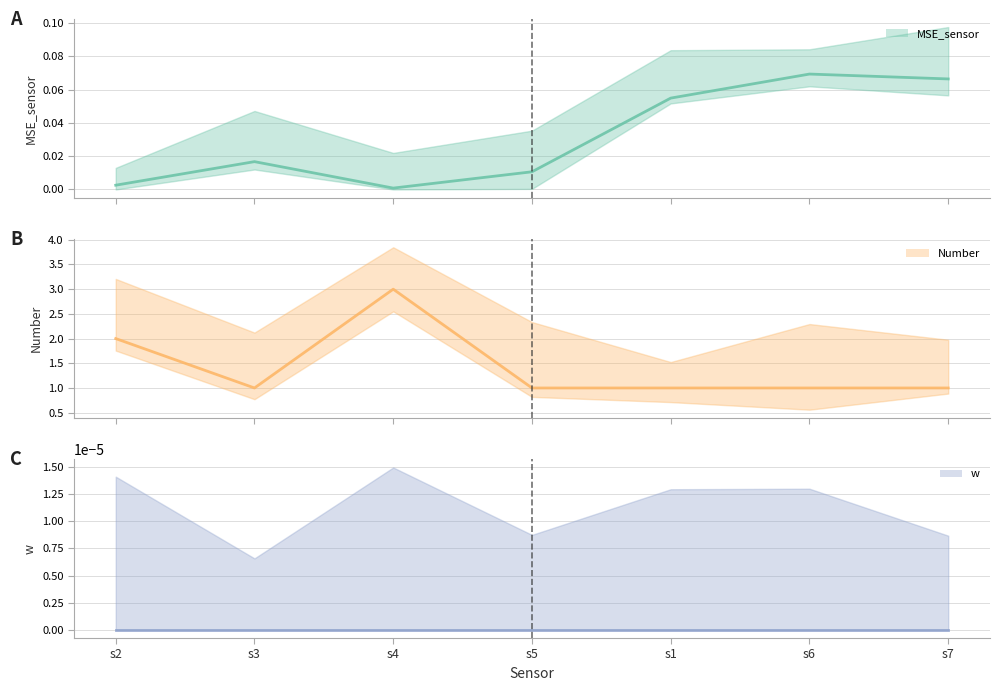

What is the difference between the maximum and minimum values in the MSE_sensor (line) series?

0.1